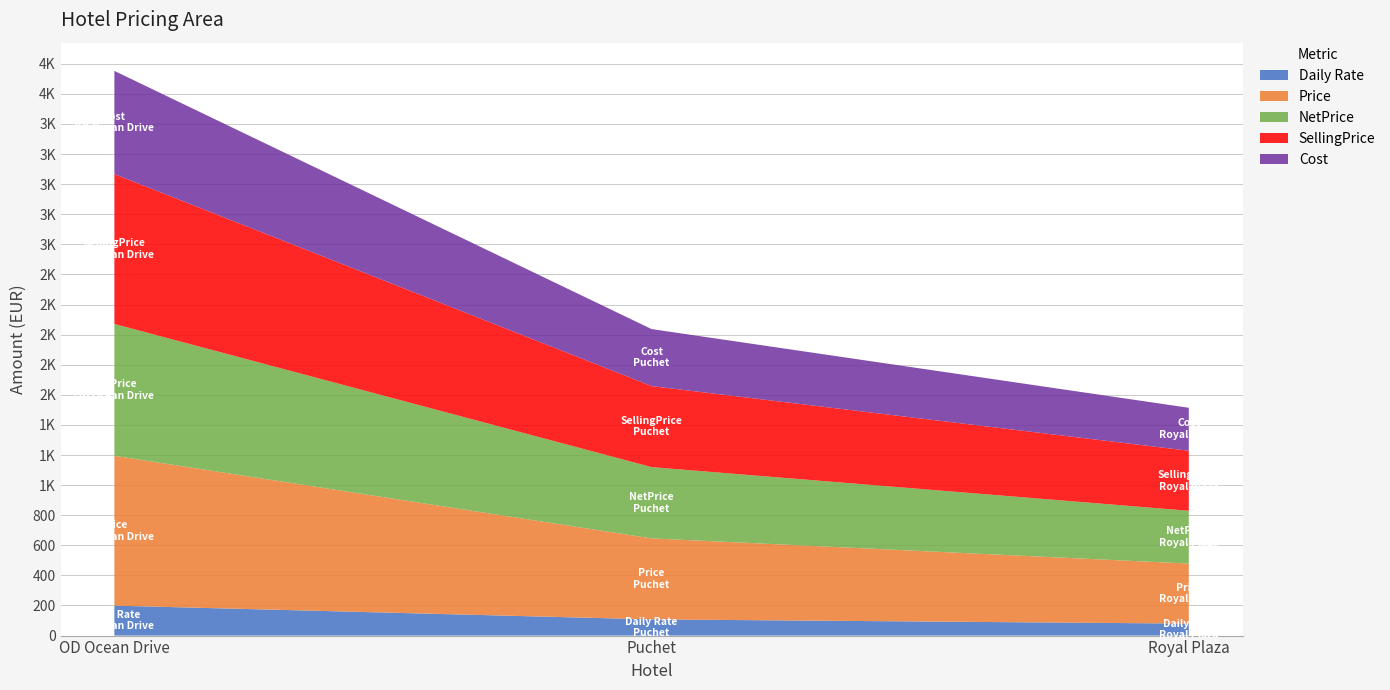

Reading left to right, list all the values displayed in this chart.

Daily Rate: 199.1	107.7	79.8
Price: 995.6	538.2	398.8
NetPrice: 876.1	473.7	350.9
SellingPrice: 995.6	538.2	398.8
Cost: 685.9	378.9	285.5